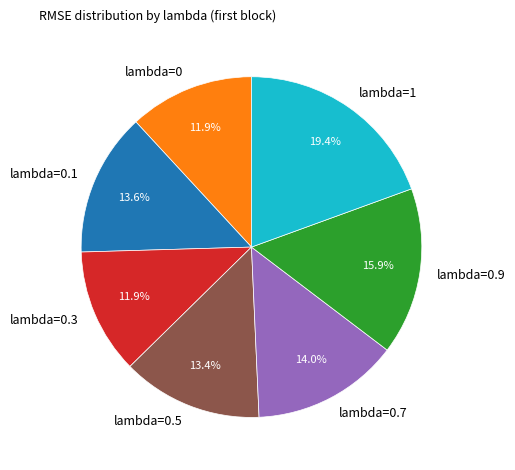

How many slices are in this pie chart?

7